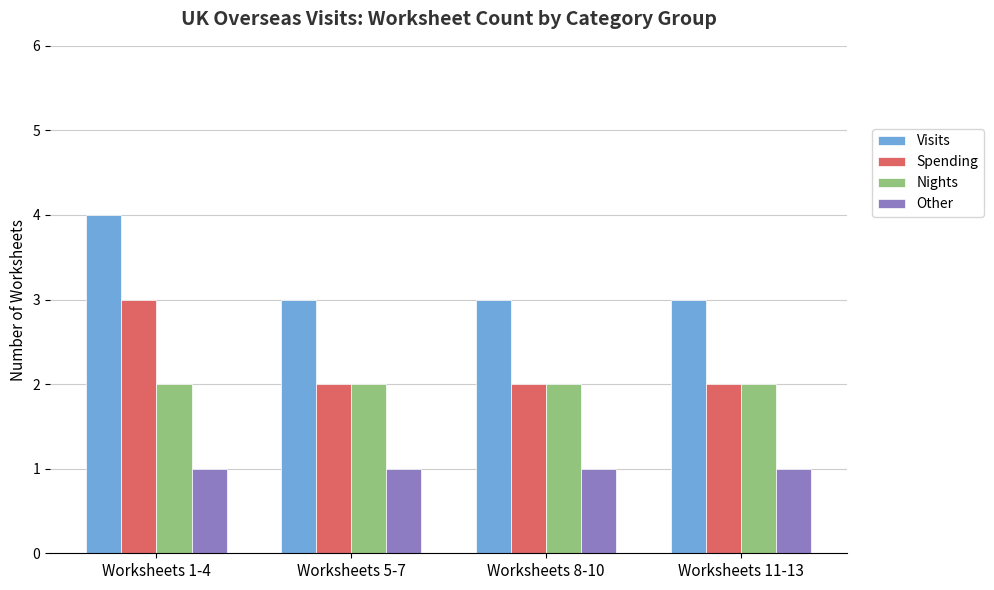

What is the label of the 1st bar from the right?

Worksheets 11-13